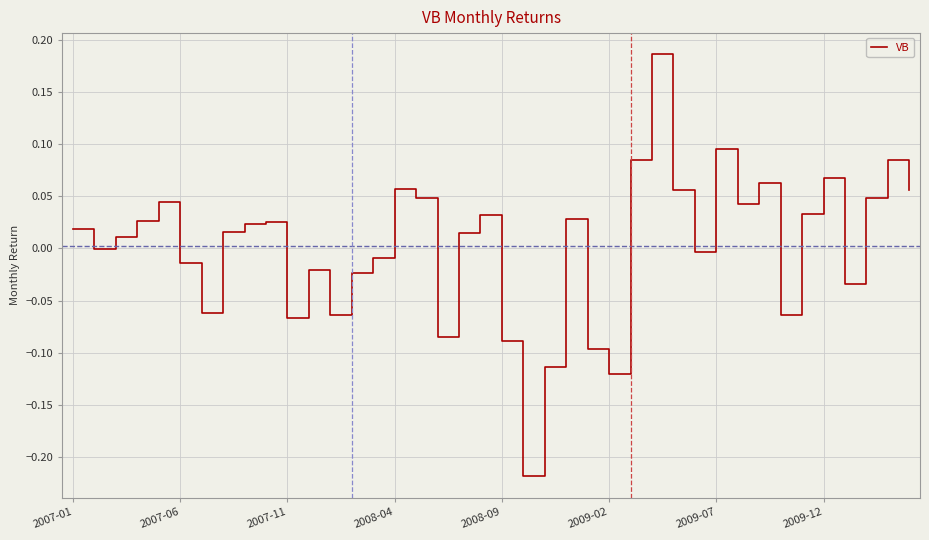

Does the chart have visible grid lines?

Yes